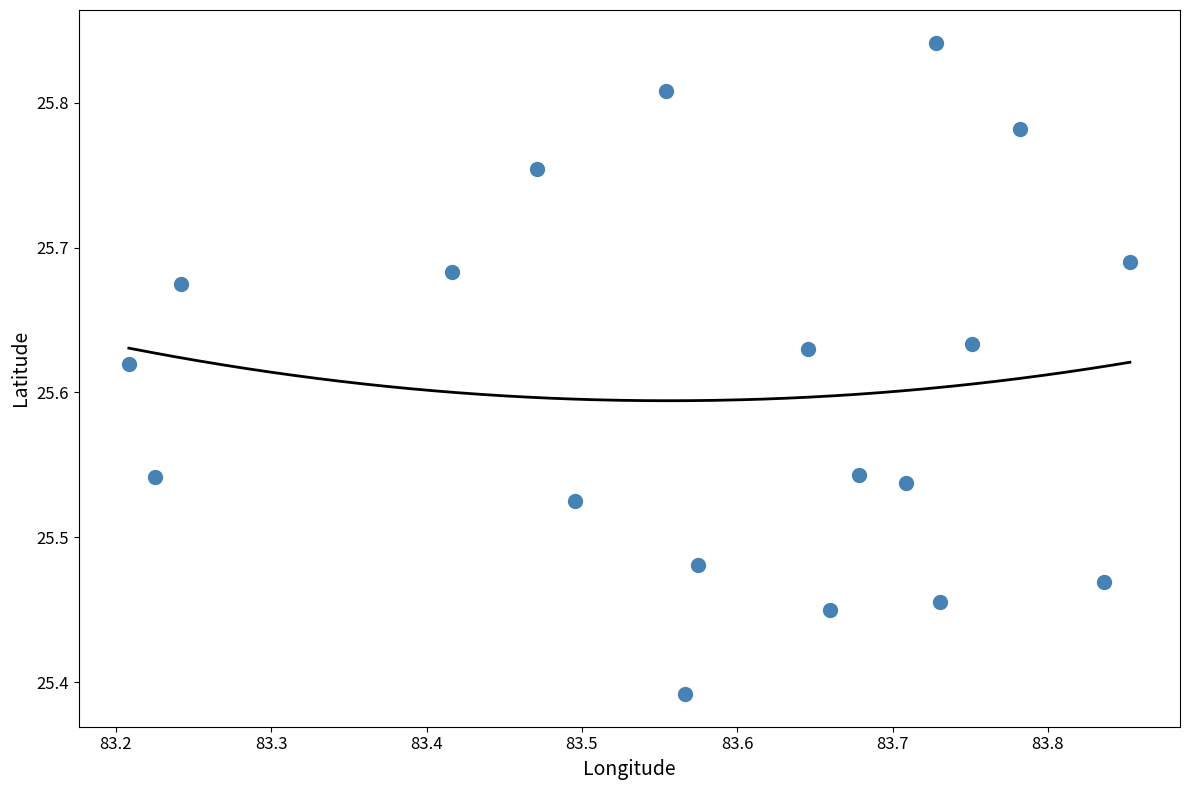

What is the range of X values (max minus min)?

0.6